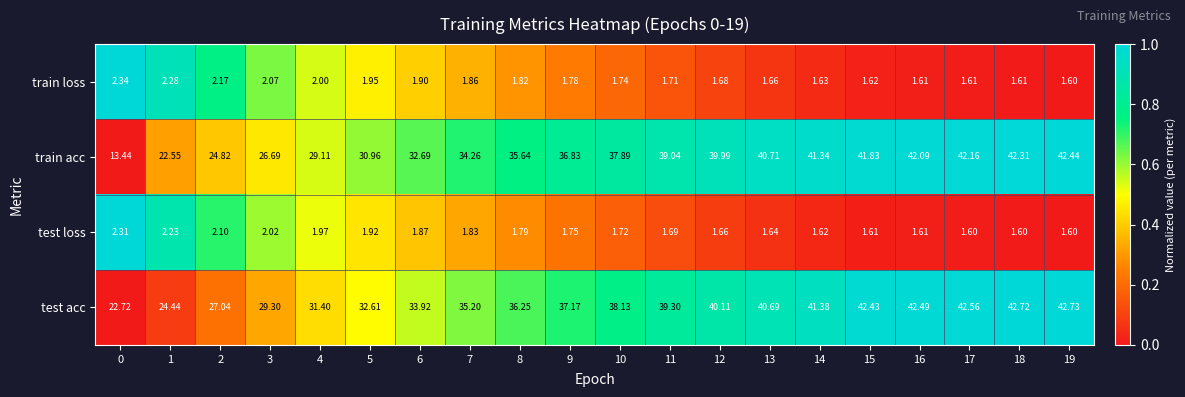

Rank the series by their maximum value, from highest to lowest.

test acc, train acc, train loss, test loss